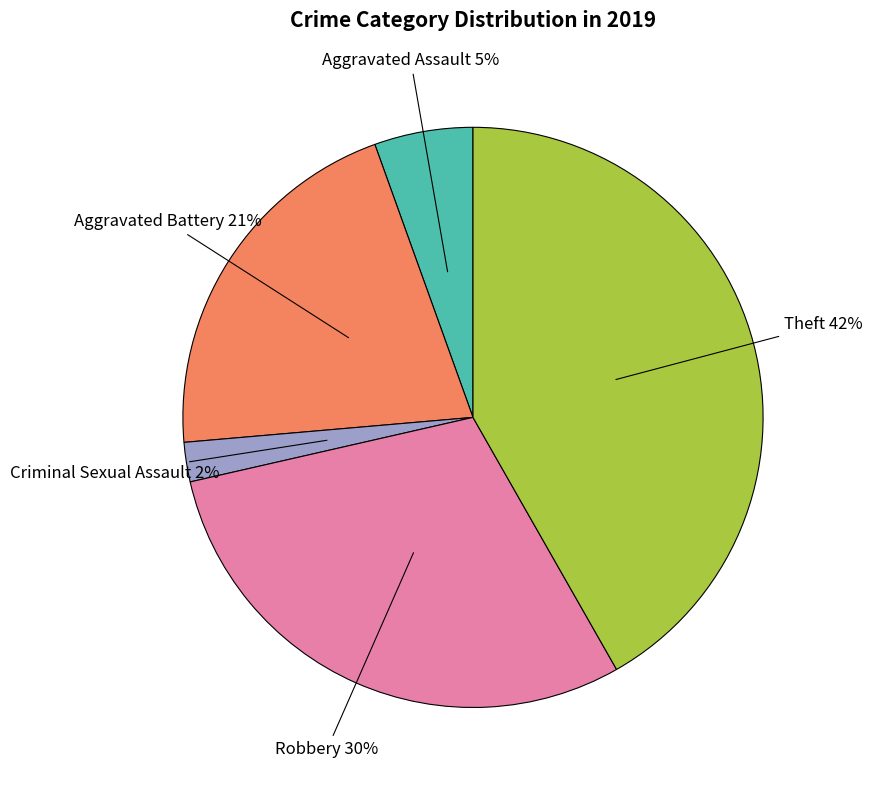

Is it true that Criminal Sexual Assault is 2% of the pie?

True